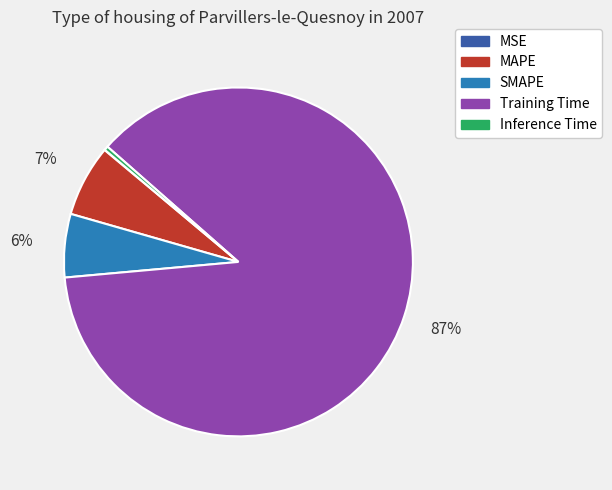

To the nearest percent, what portion does Training Time represent?

87%